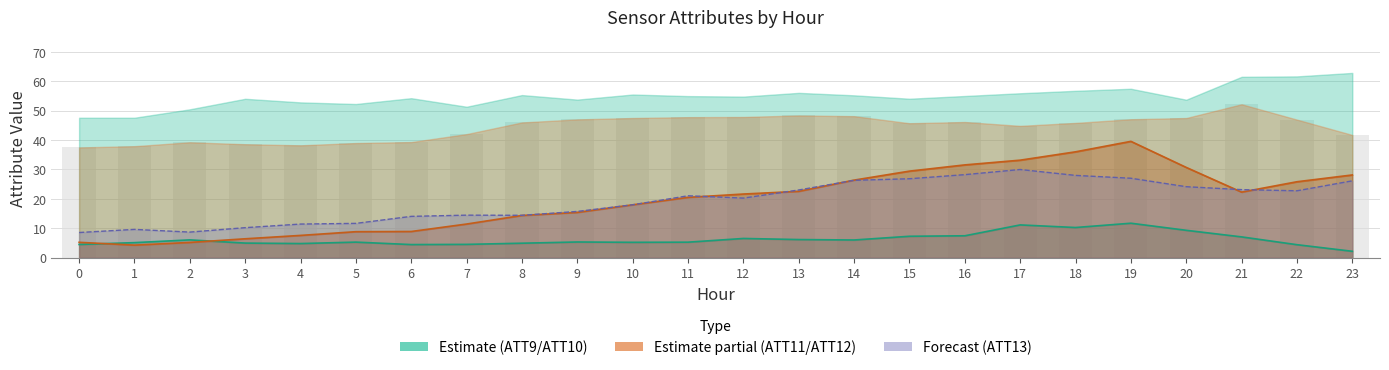

Which label corresponds to the smallest value in the chart?

23